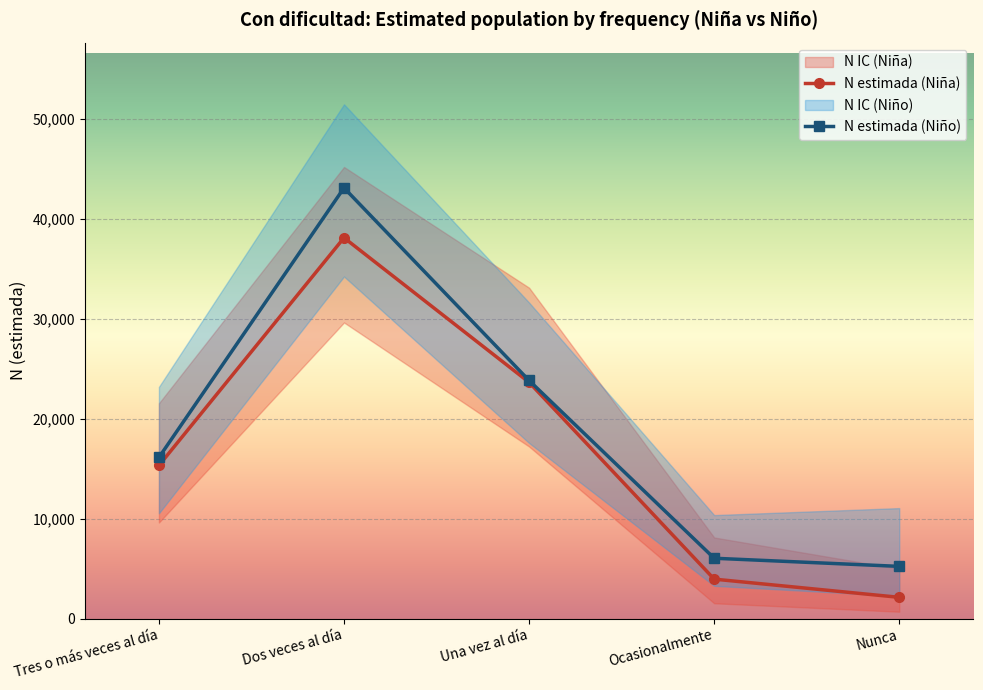

Is it true that N estimada (Niña) equals 23633 at Una vez al día?

True